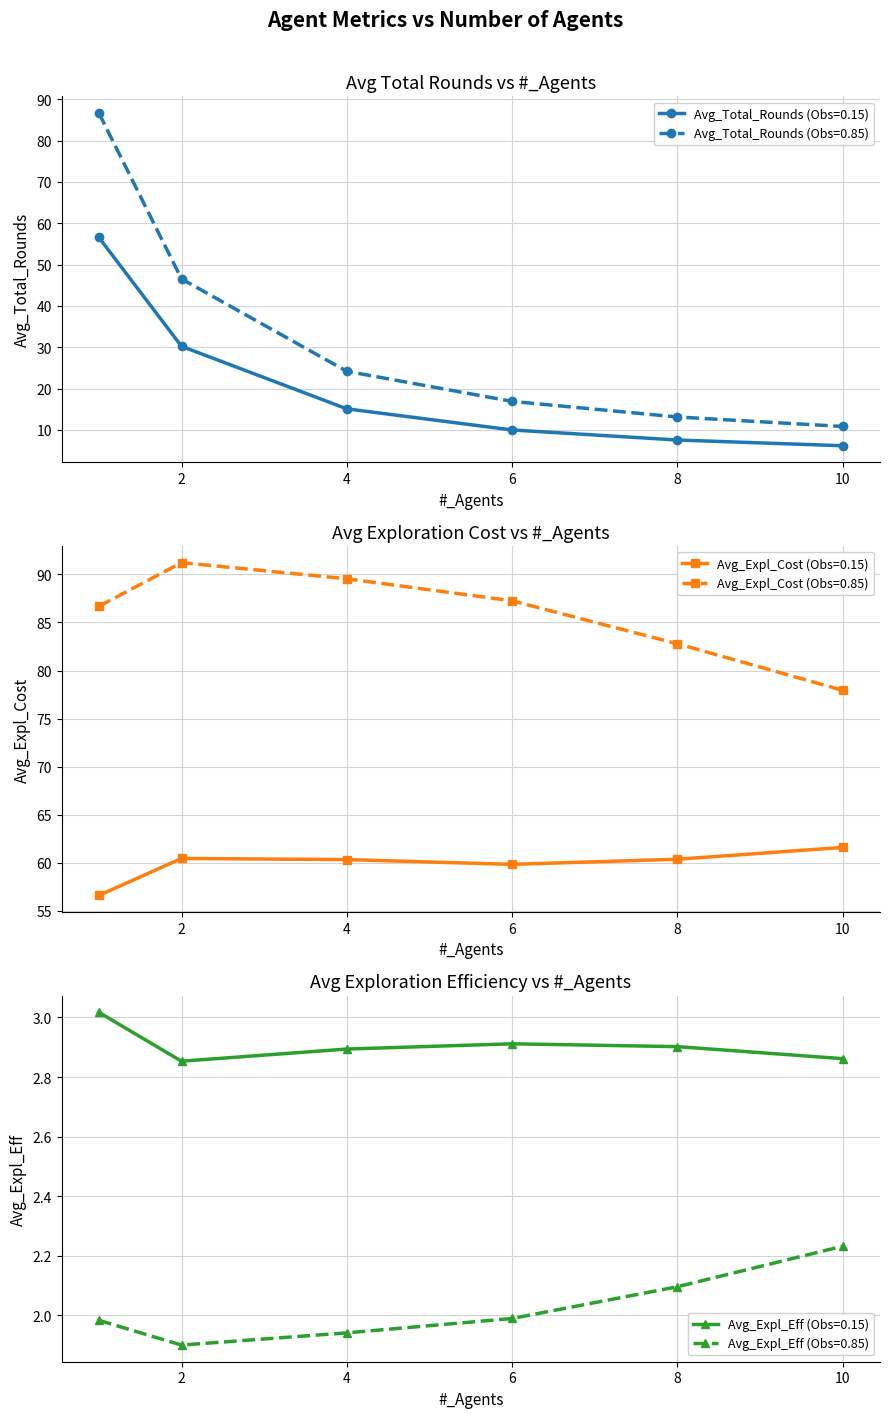

Rank the categories by Avg_Expl_Cost (Obs=0.15) value from highest to lowest.

10, 2, 8, 4, 6, 1